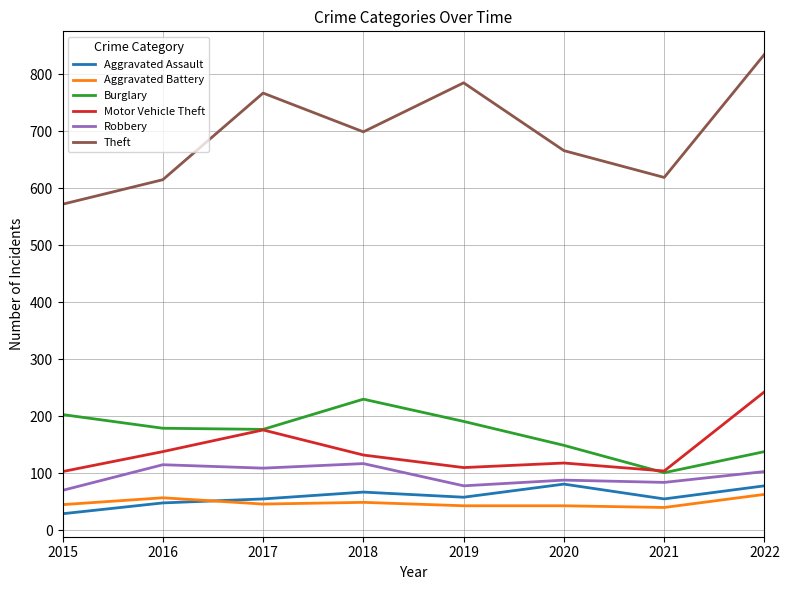

True or false: Burglary and Motor Vehicle Theft cross at least once.

True